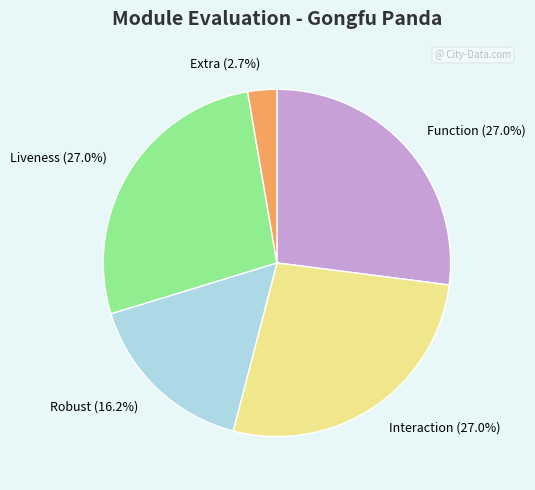

Count the number of slices in the pie.

5